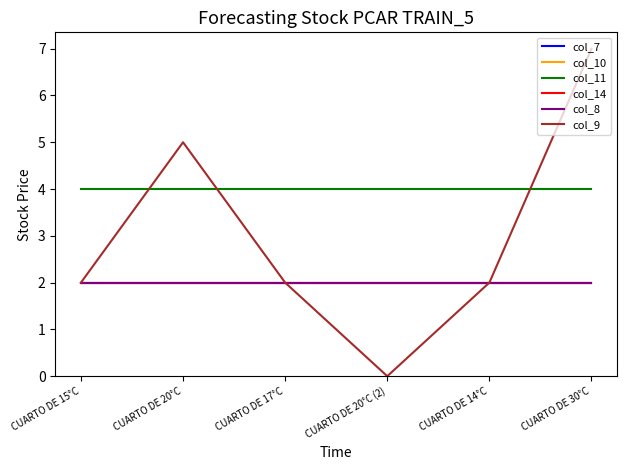

What is the difference between the highest and lowest values at CUARTO DE 20°C (2)?

4